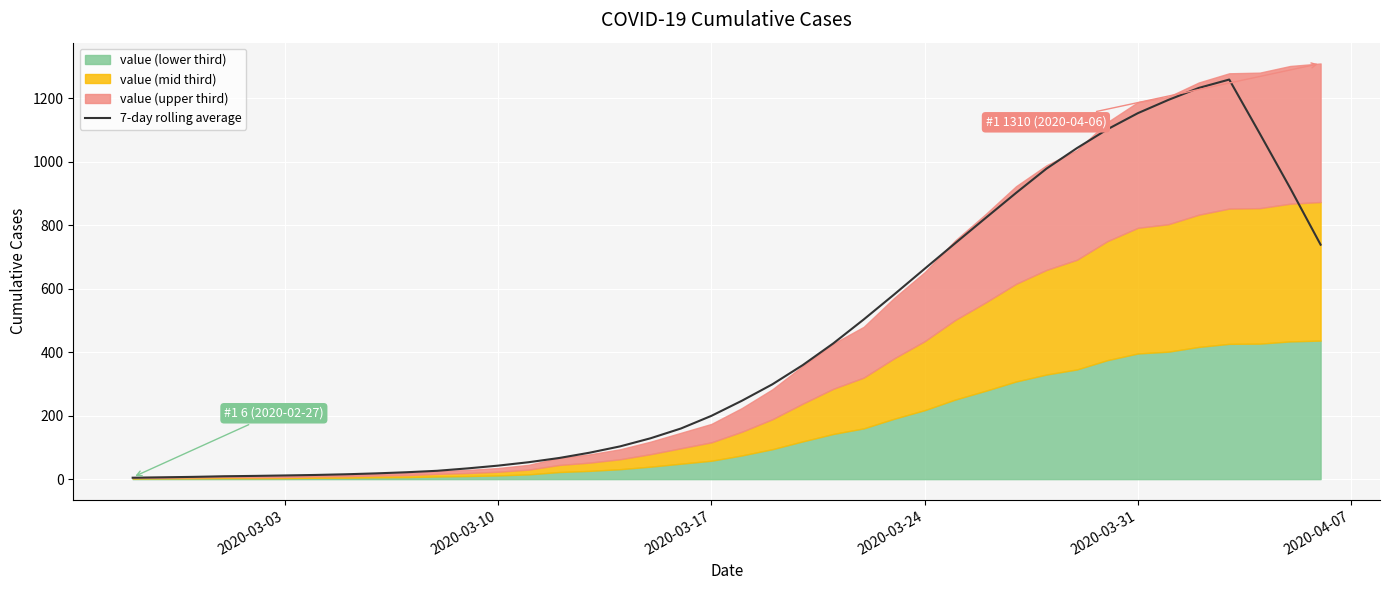

How many data points does each series have?

40